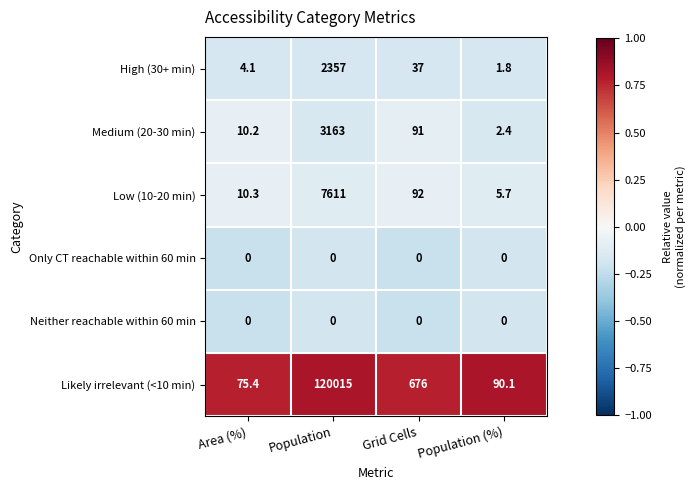

Which series has the largest total across all categories?

Likely irrelevant (<10 min)